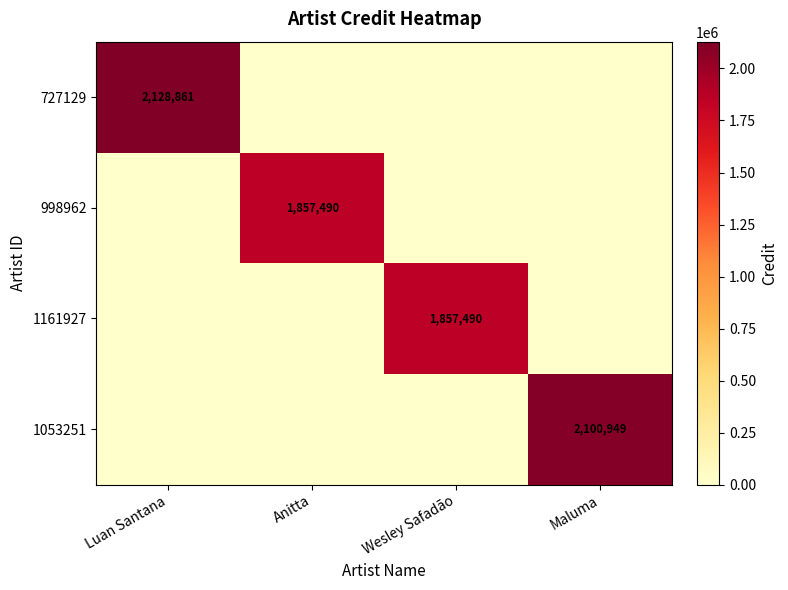

How many distinct data groups are displayed?

4